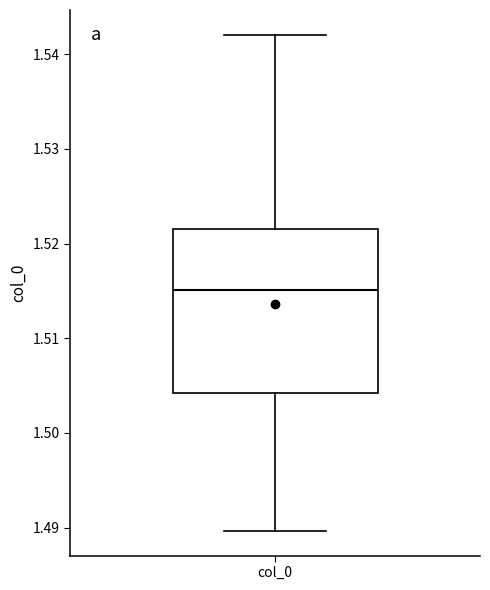

Where is the lower edge of the box for col_0 on the y-axis? The values are not printed on the chart, so give them approximately, as read against the axis.

1.504